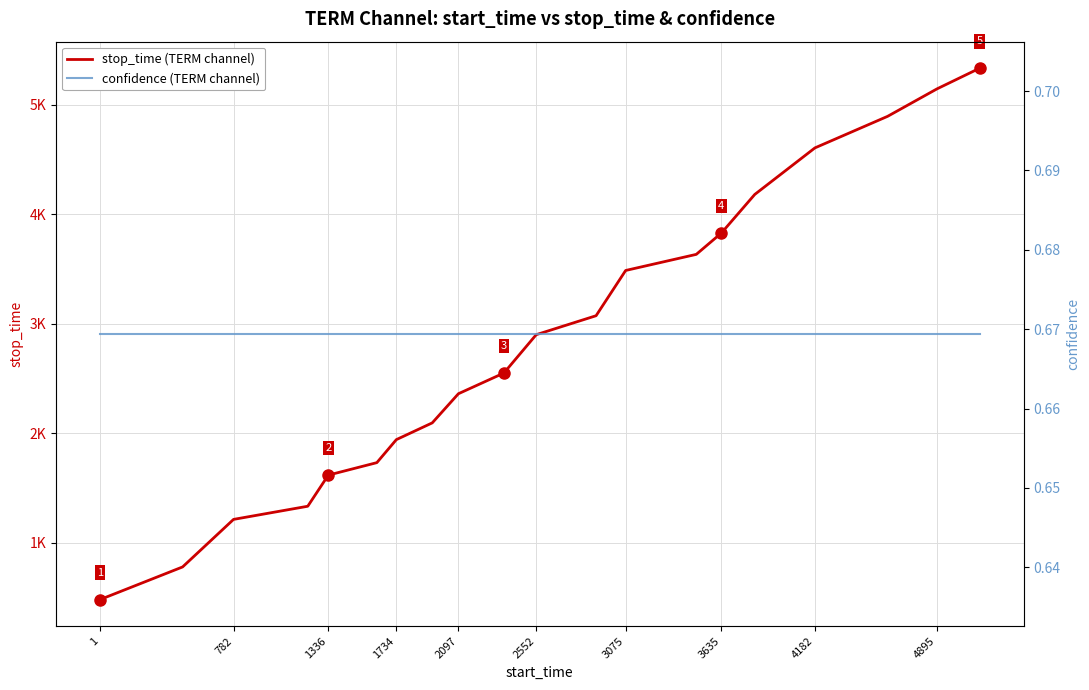

Which series has the widest spread of values?

stop_time (TERM channel)